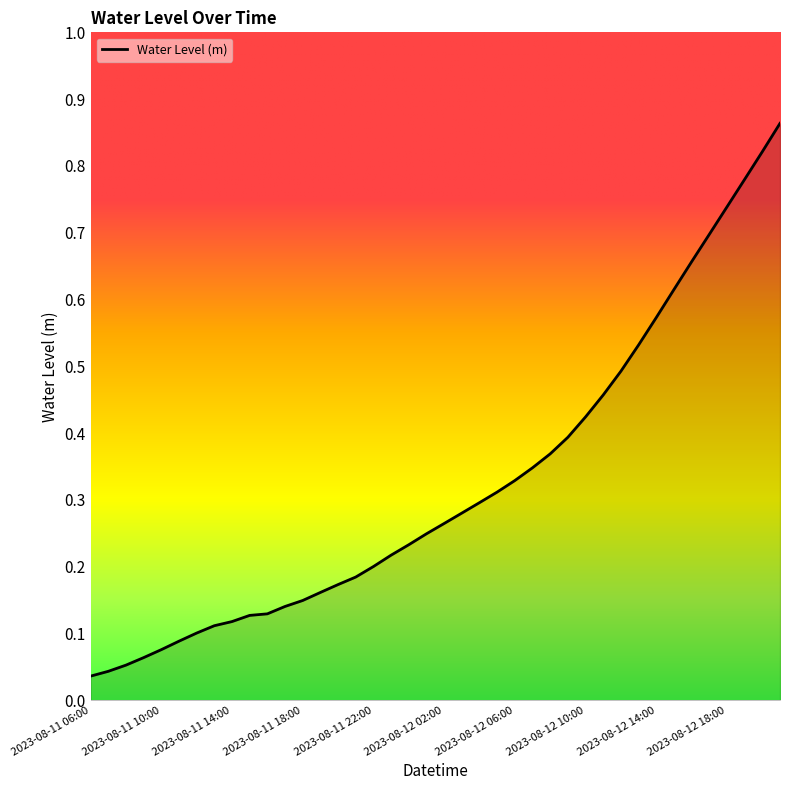

Reading left to right, extract all data points from this chart.

0.0	0.0	0.1	0.1	0.1	0.1	0.1	0.1	0.1	0.1	0.1	0.1	0.1	0.2	0.2	0.2	0.2	0.2	0.2	0.2	0.3	0.3	0.3	0.3	0.3	0.3	0.4	0.4	0.4	0.5	0.5	0.5	0.6	0.6	0.7	0.7	0.7	0.8	0.8	0.9